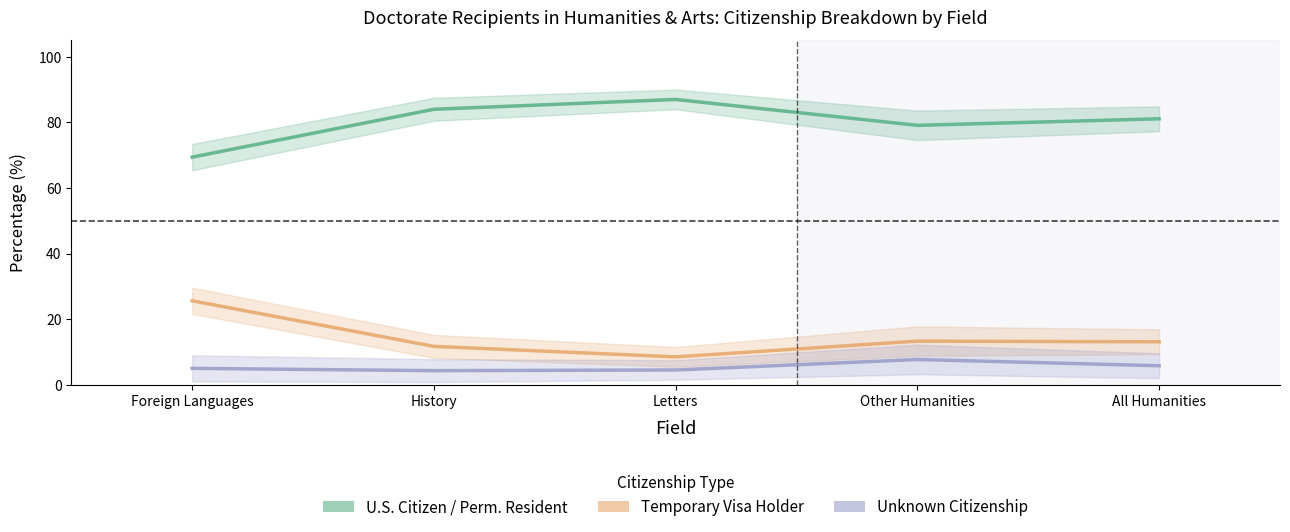

Is the value of Citizenship: Unknown at Other Humanities greater than the value of Citizenship: Temporary visa holder at Foreign Languages?

No